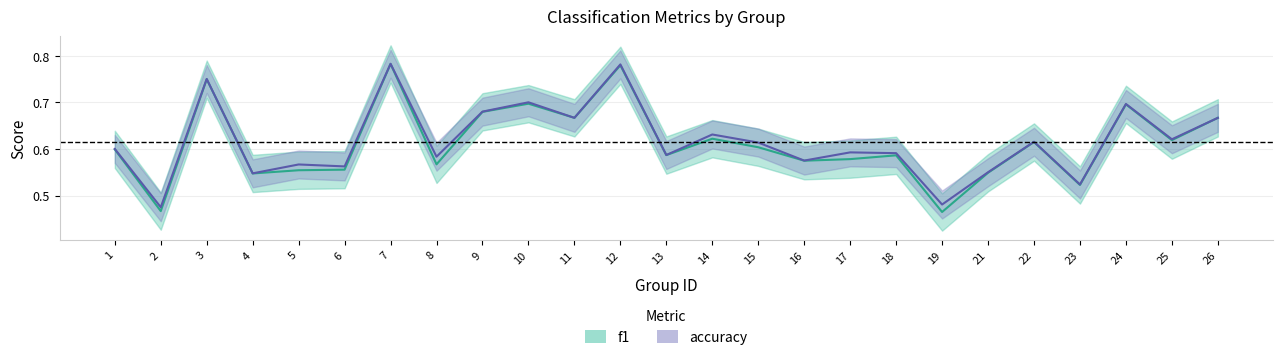

Which category has the highest value across all series?

7